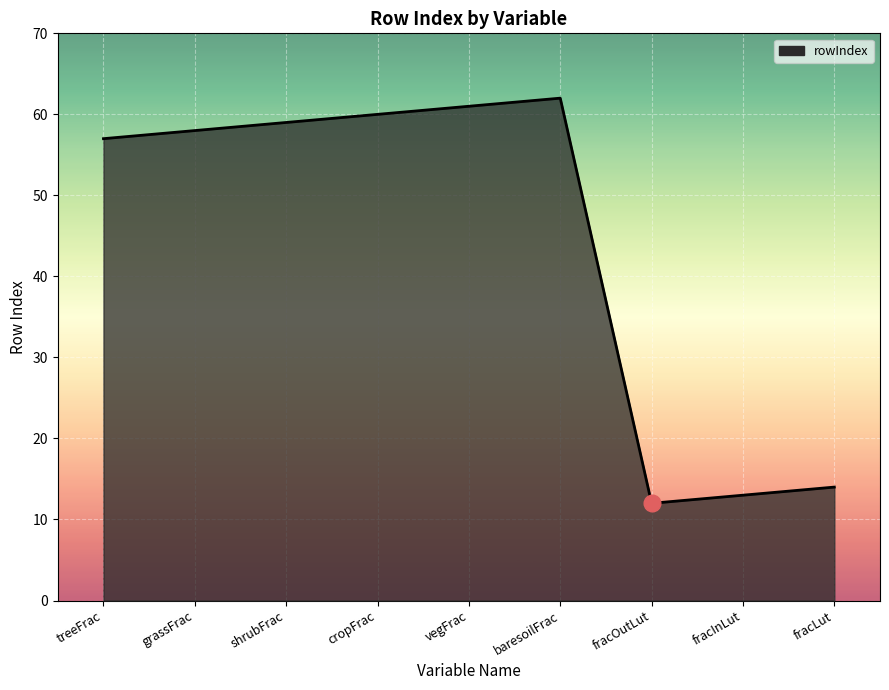

At which category does the data reach its first local peak?

baresoilFrac